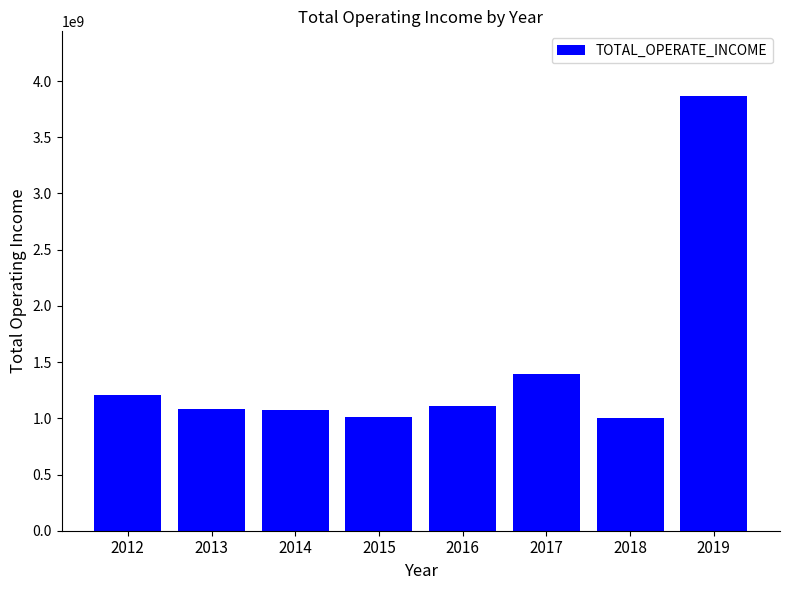

What is the value of the 1st bar from the left?

1206007334.5